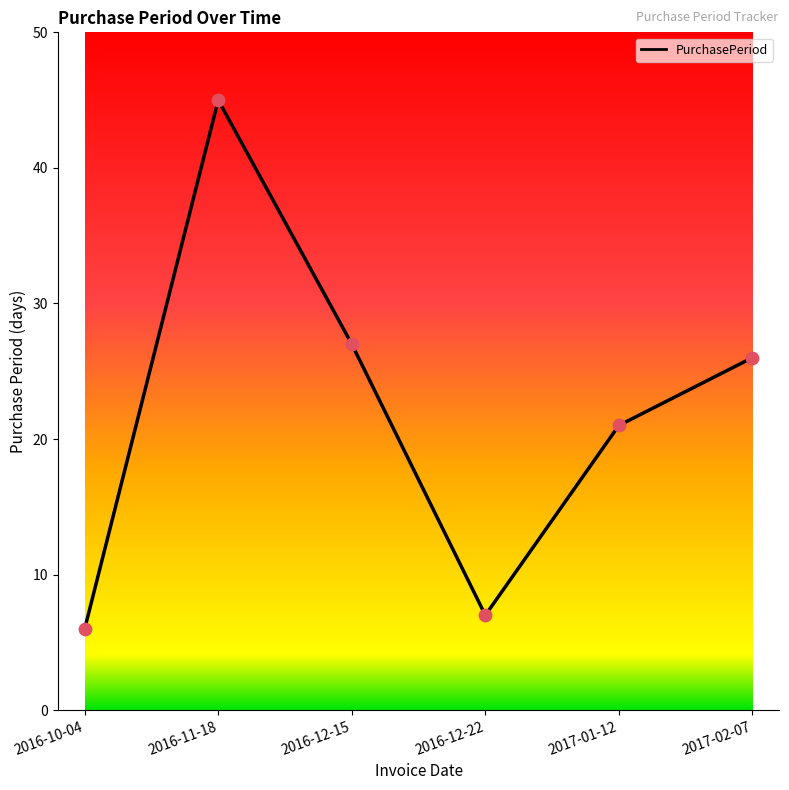

What is the change in value from 2016-12-22 to 2017-01-12?

+14